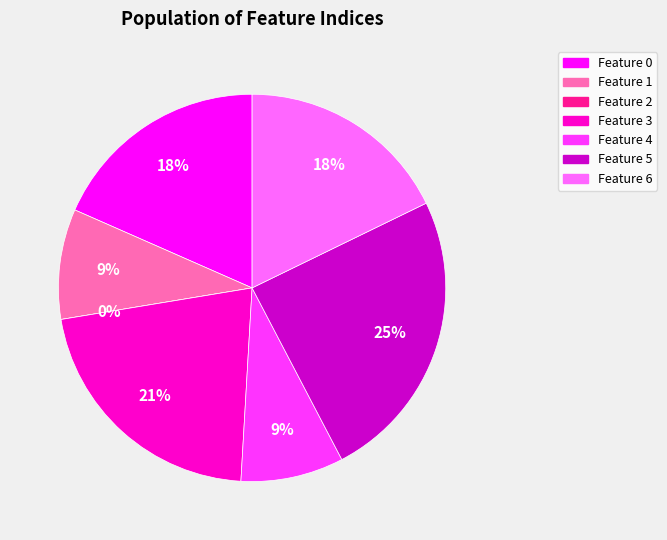

To the nearest percent, what portion does Feature 4 represent?

9%